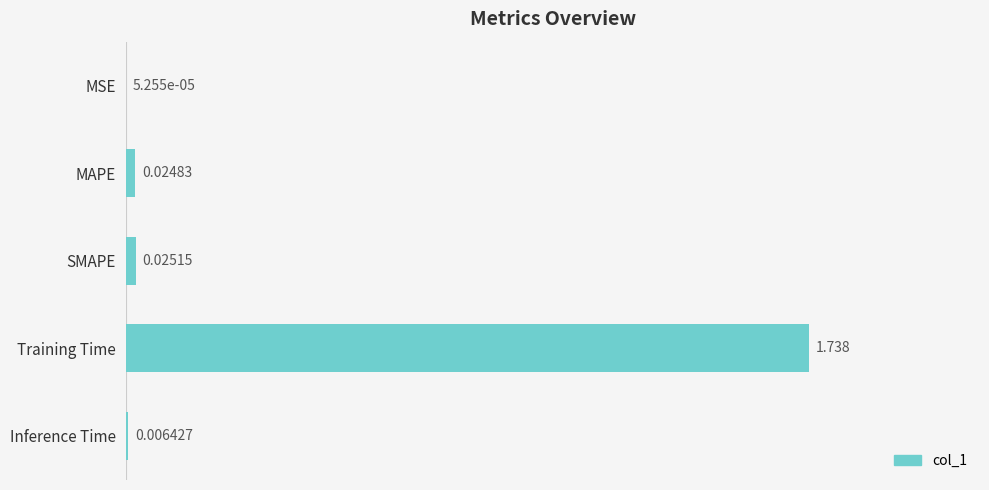

Which has a higher value, Training Time or SMAPE?

Training Time